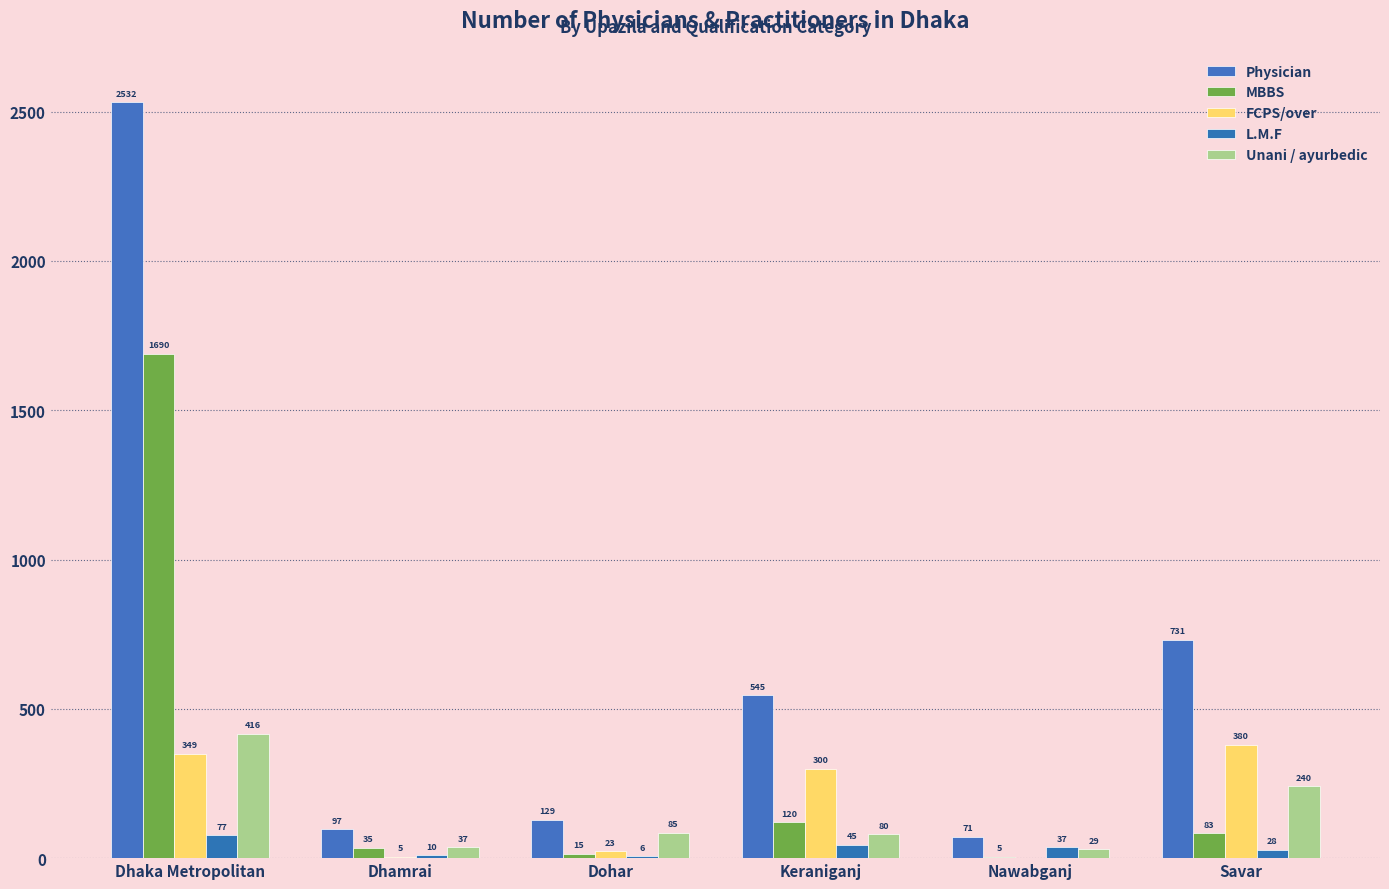

Which category has the highest value across all series?

Dhaka Metropolitan